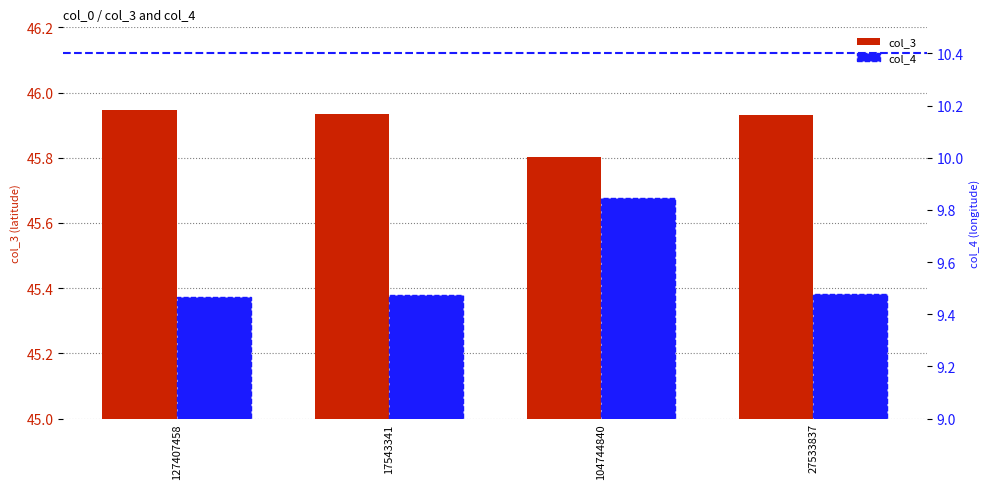

What are all the series names shown in the legend?

col_3, col_4